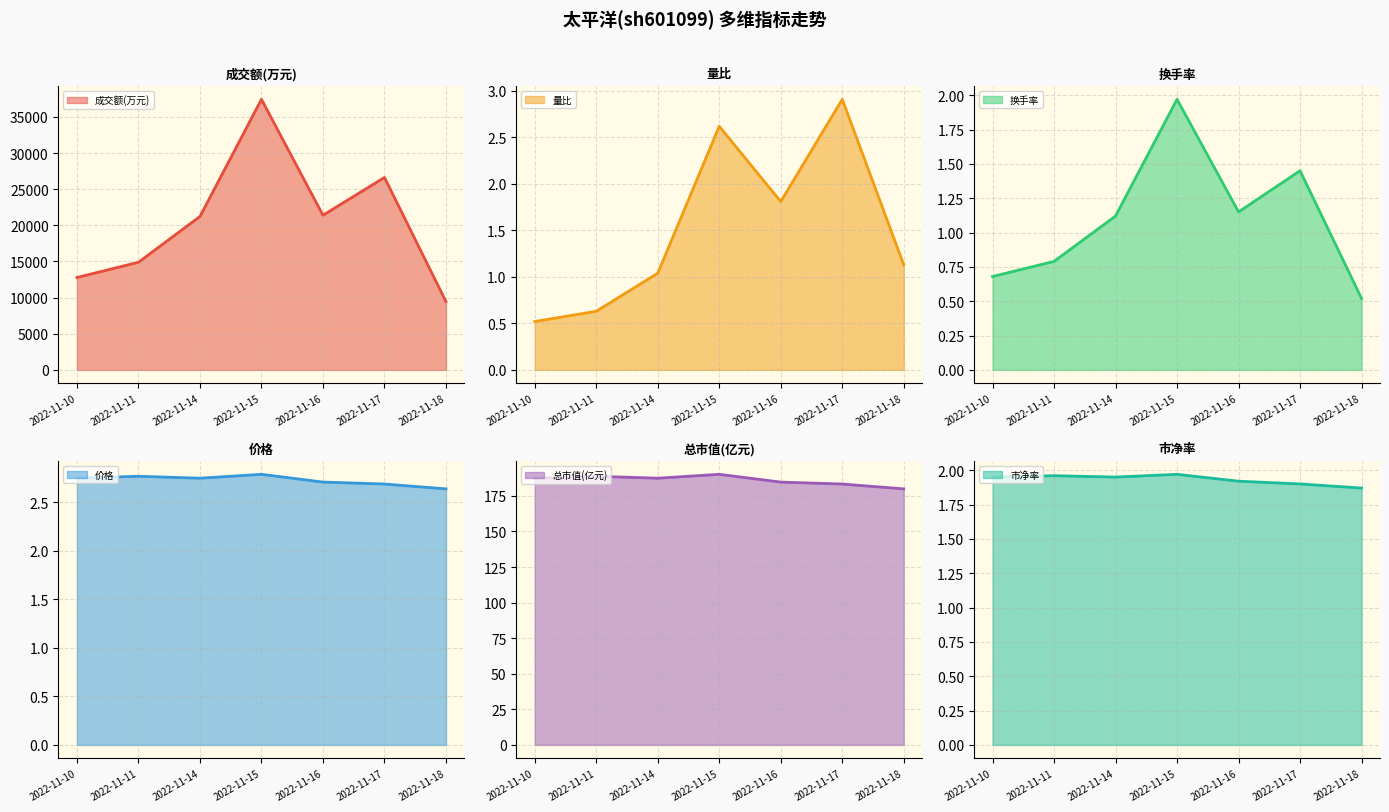

True or false: 总市值(亿元) has more than 0 points higher than both neighbors.

True